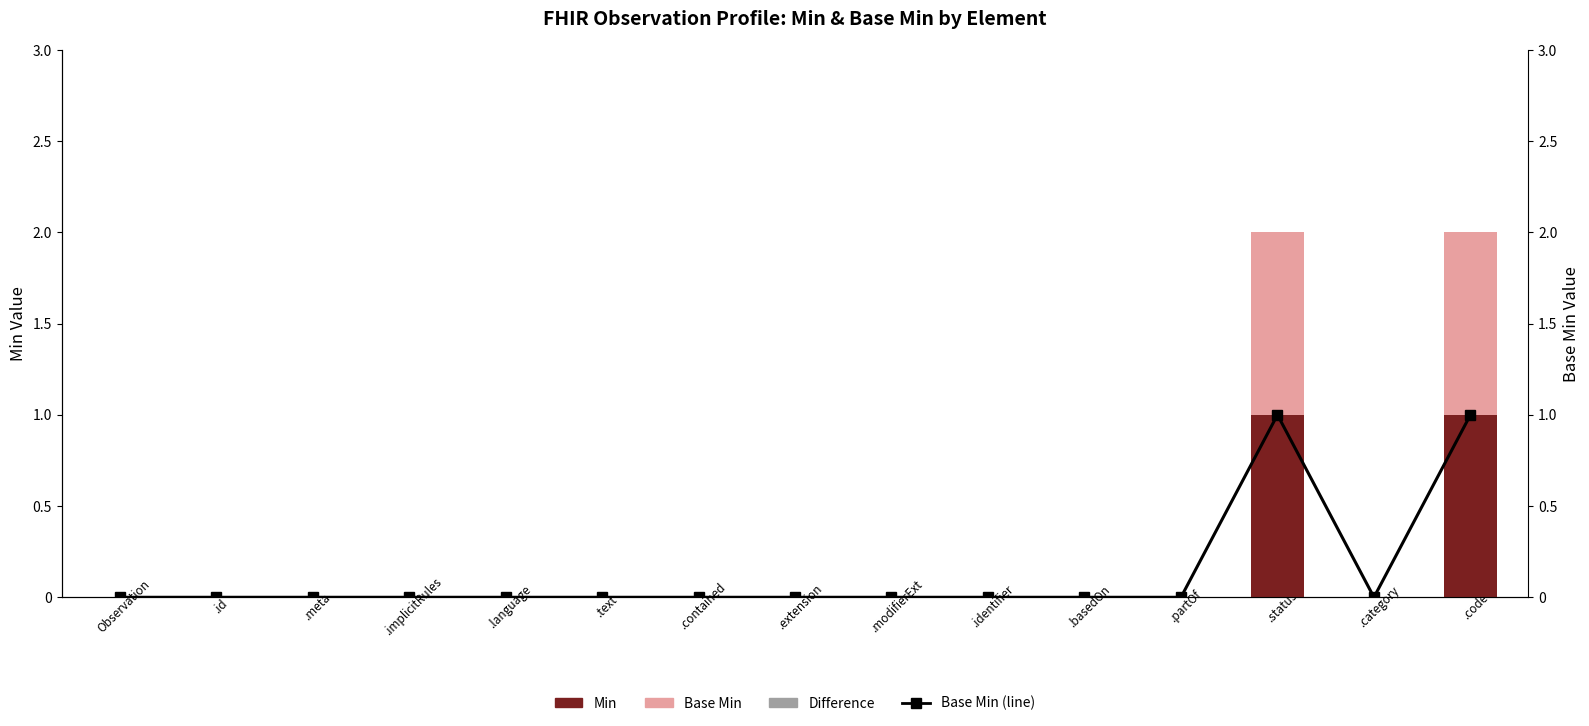

Between .basedOn and .category, which series saw the biggest shift?

Min